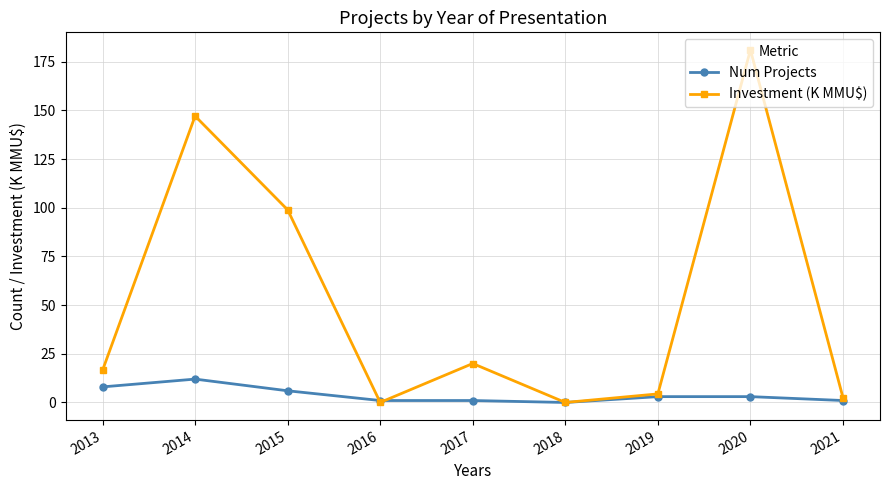

What is the difference between the Investment (K MMU$) values at 2014 and 2020?

33.9